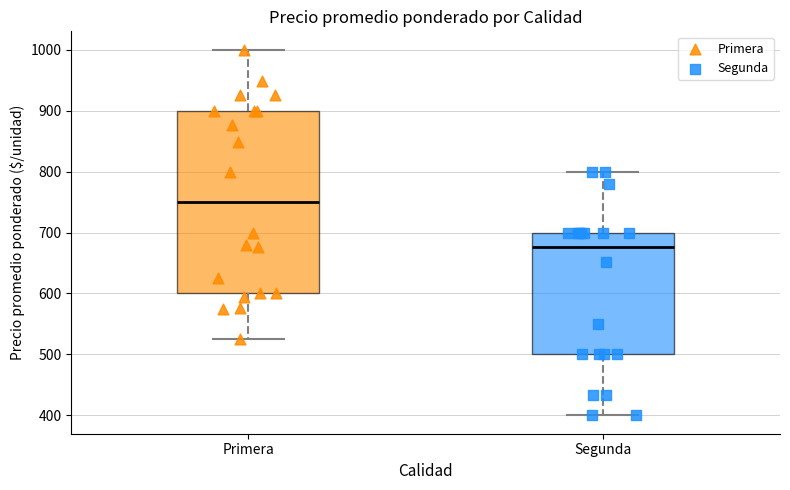

Reading left to right, read every box against the y-axis: the position of its median line, the range the box covers, and the ends of its whiskers. The values are not printed on the chart, so give them approximately, as read against the axis.

Primera: median 750, box 600 to 900, whiskers 530 to 1000
Segunda: median 680, box 500 to 700, whiskers 400 to 800